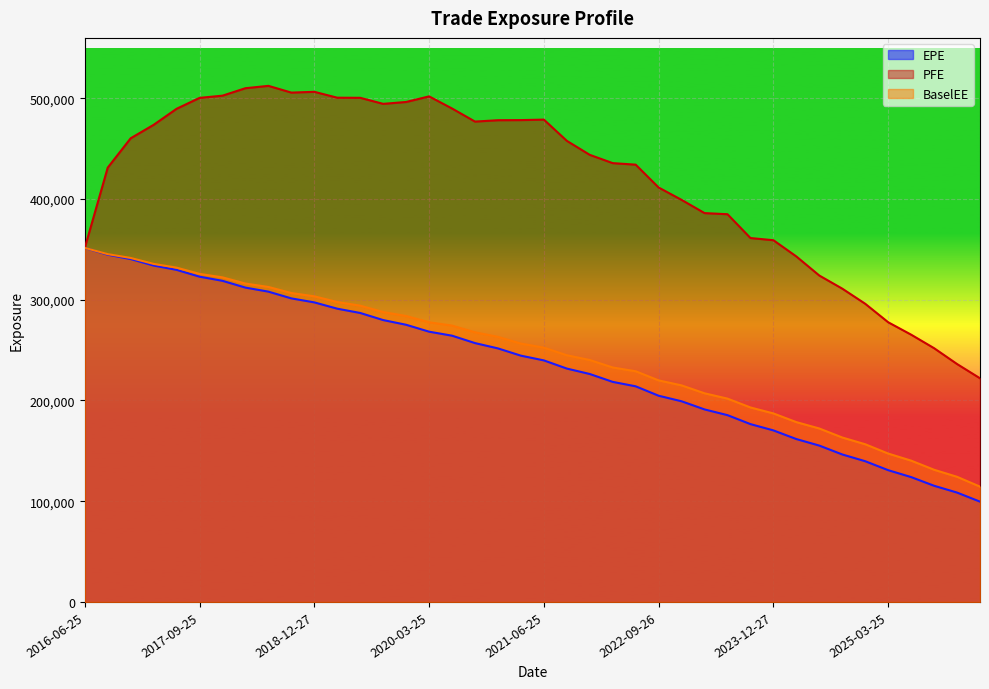

What is the difference between the maximum and minimum values in the PFE series?

290336